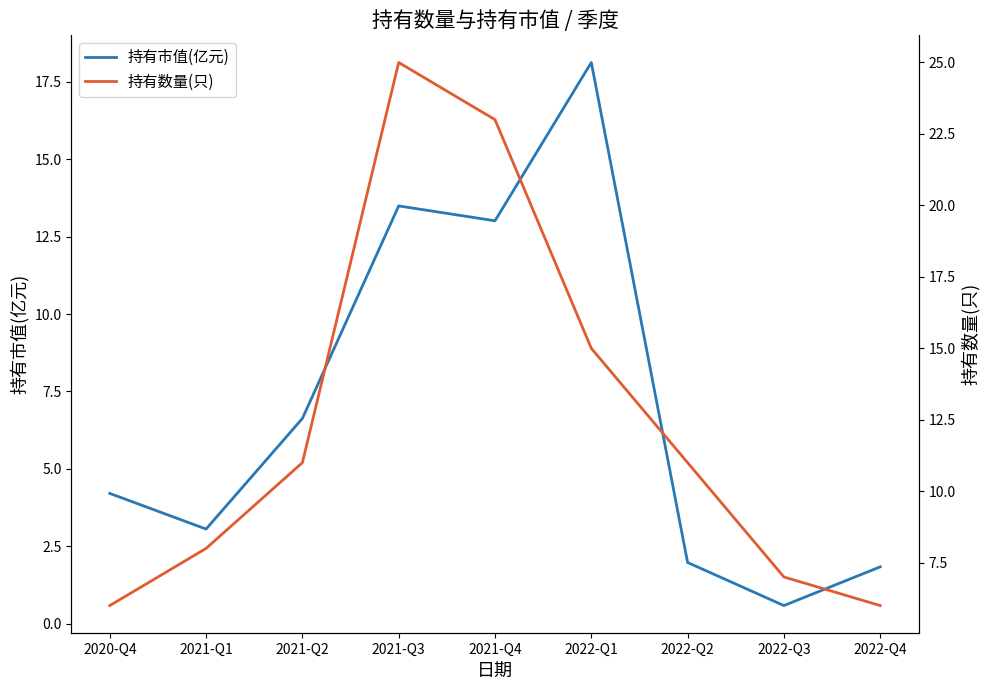

At 2020-Q4, list the series in order from smallest to largest.

持有市值(亿元), 持有数量(只)